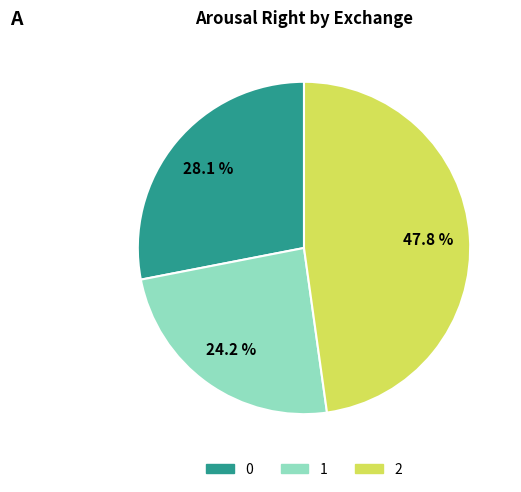

Which has a higher value, 1 or 2?

2